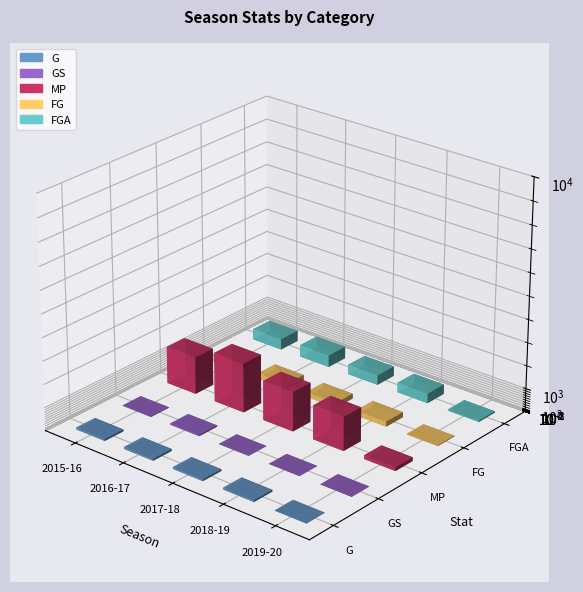

Is the value of FG at 2016-17 greater than the value of GS at 2019-20?

Yes